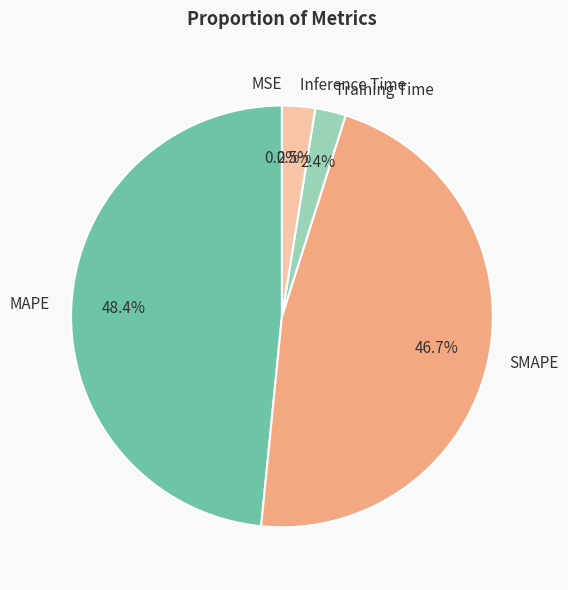

Do SMAPE and Inference Time together represent more than half of the pie?

No